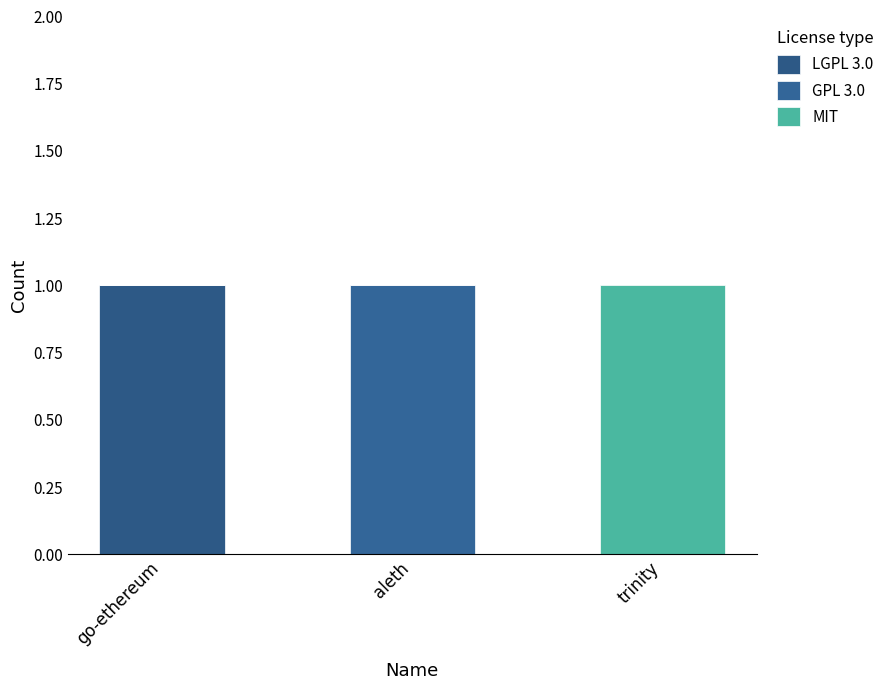

How many MIT values are between 0 and 1?

3